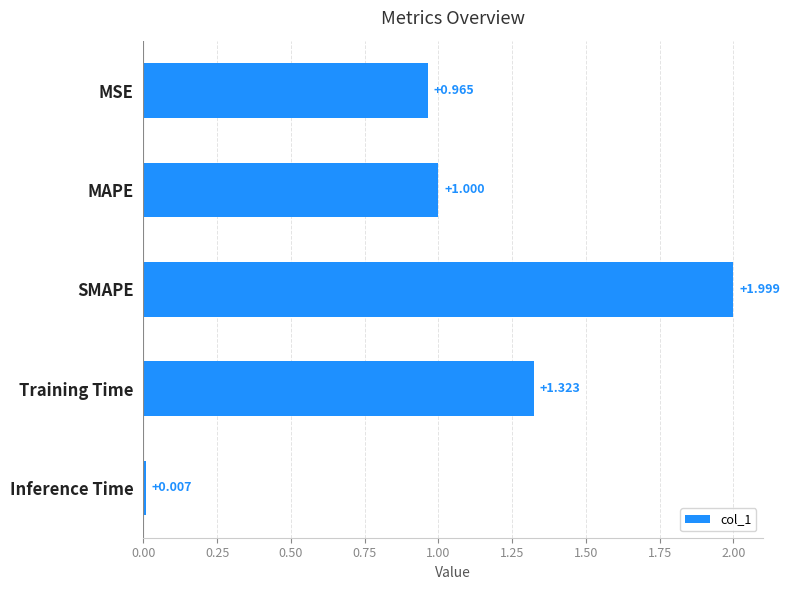

At which label is the value closest to 1?

MAPE